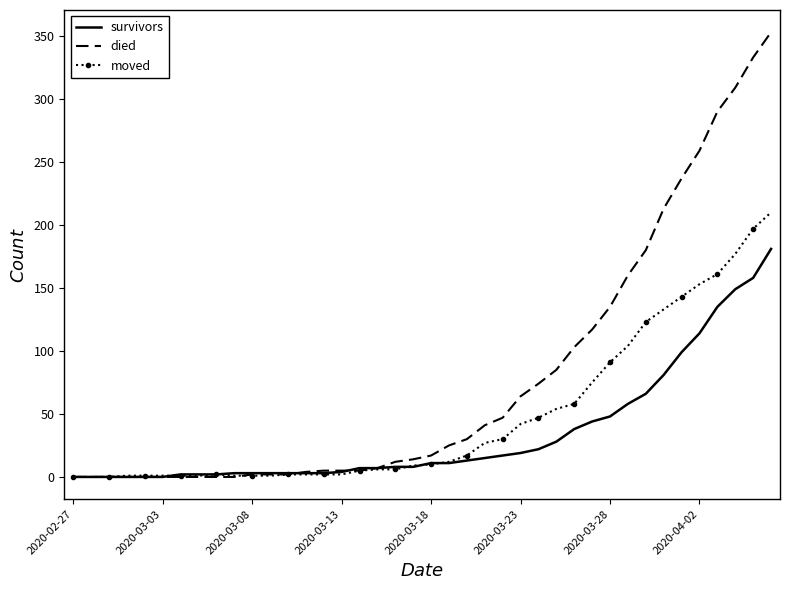

Which series has the largest total across all categories?

died